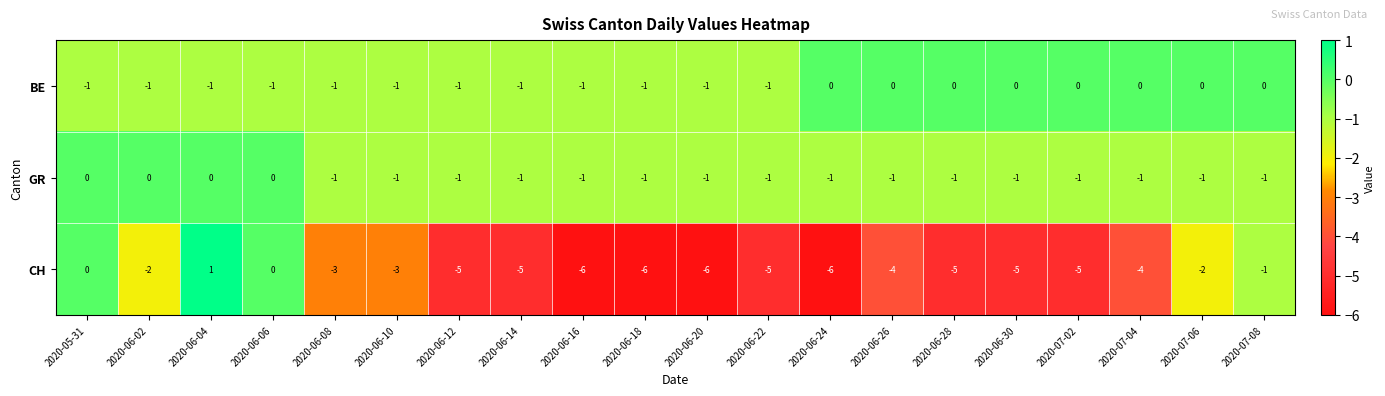

The CH series shows -3 at 2020-06-12. True or false?

False